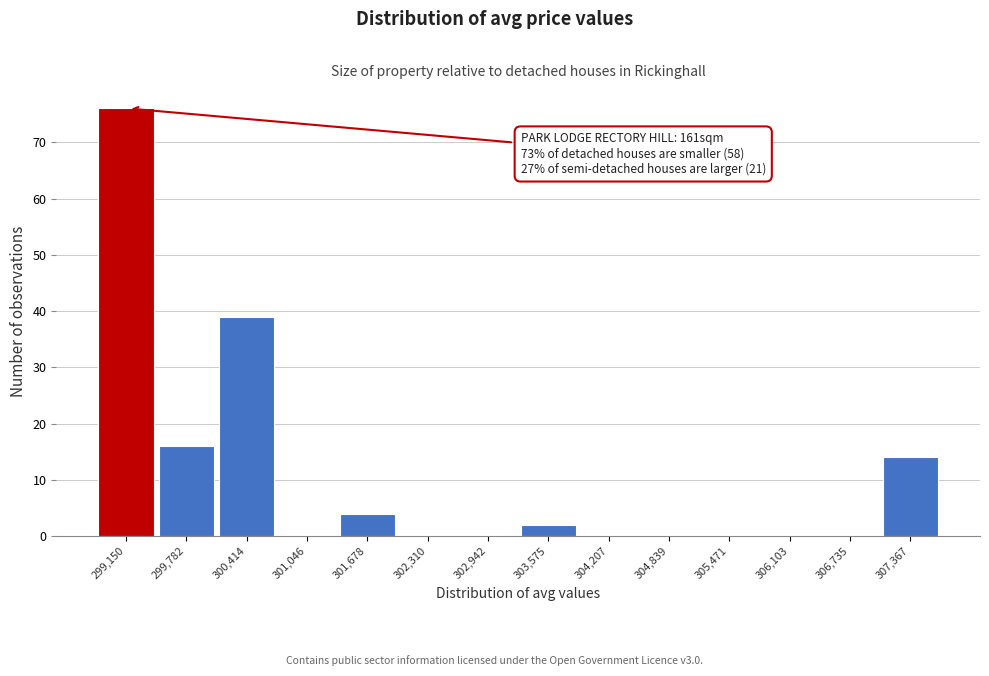

Reading right to left, list all the values displayed in this chart.

307,367=14	306,735=0	306,103=0	305,471=0	304,839=0	304,207=0	303,575=2	302,942=0	302,310=0	301,678=4	301,046=0	300,414=39	299,782=16	299,150=76